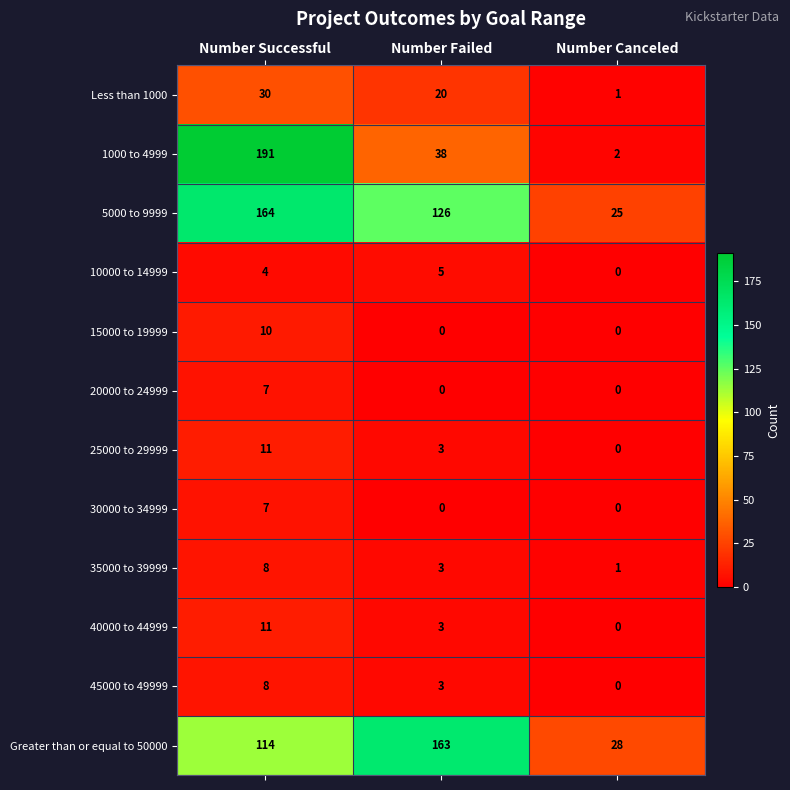

At which label does 10000 to 14999 reach its minimum?

Number Canceled